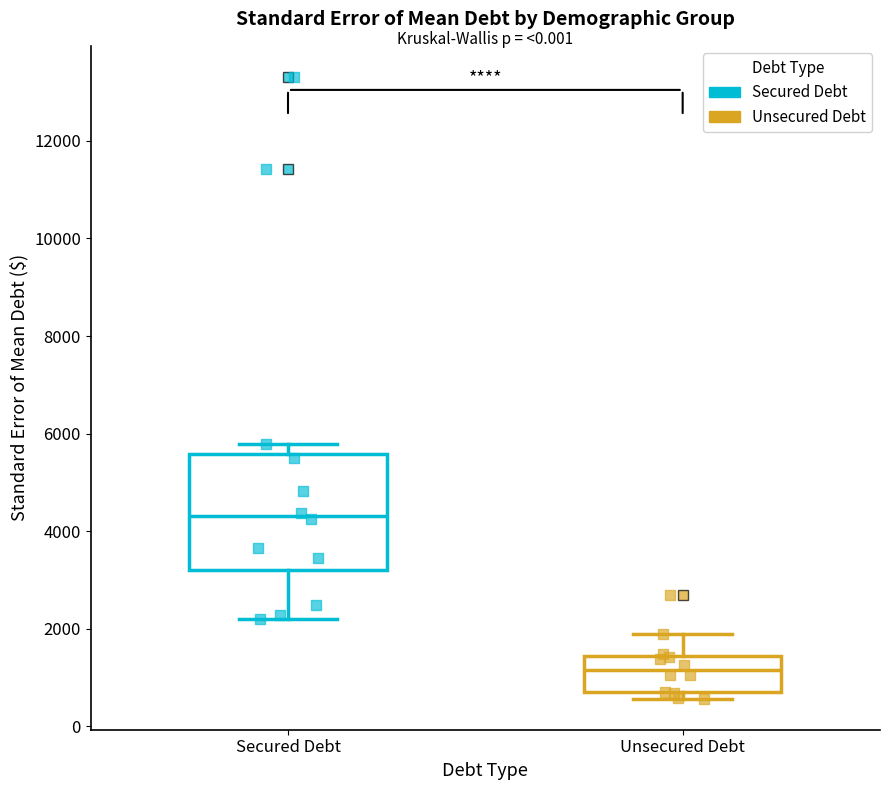

Reading left to right, read every box against the y-axis: the position of its median line, the range the box covers, and the ends of its whiskers. The values are not printed on the chart, so give them approximately, as read against the axis.

Secured Debt: median 4400, box 3200 to 5600, whiskers 2200 to 5800
Unsecured Debt: median 1200, box 600 to 1400, whiskers 600 (just below the box's lower edge) to 1800